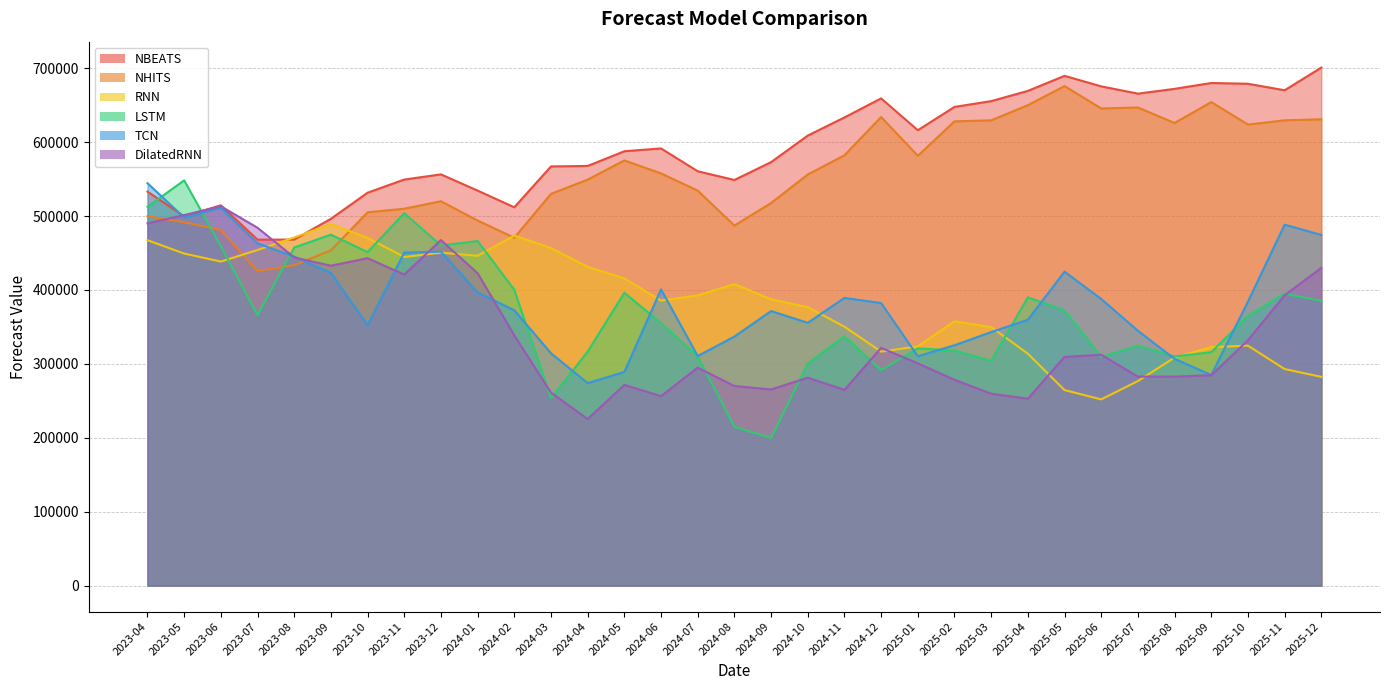

At how many categories does at least one series exceed 344350?

33